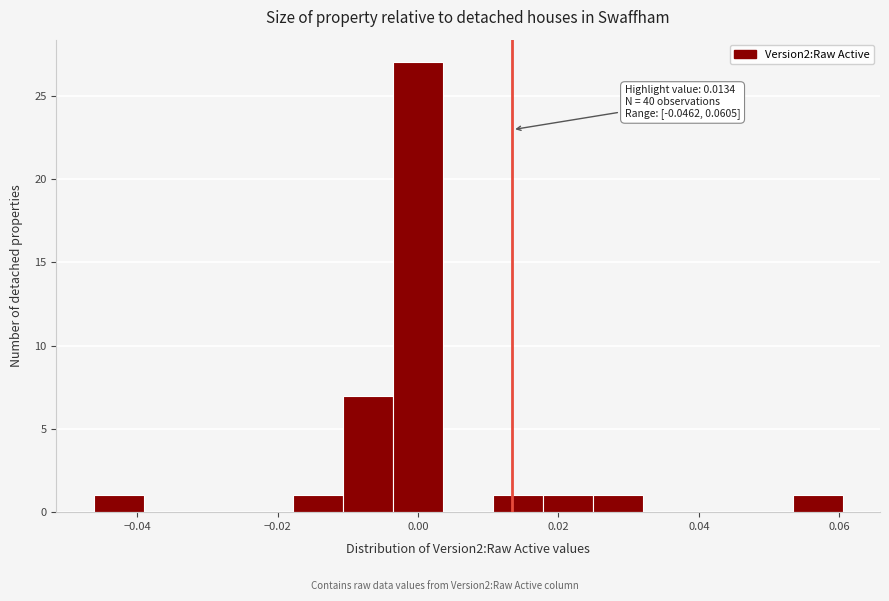

Read against the x-axis, roughly where is the centre of the tallest bar?

0.000